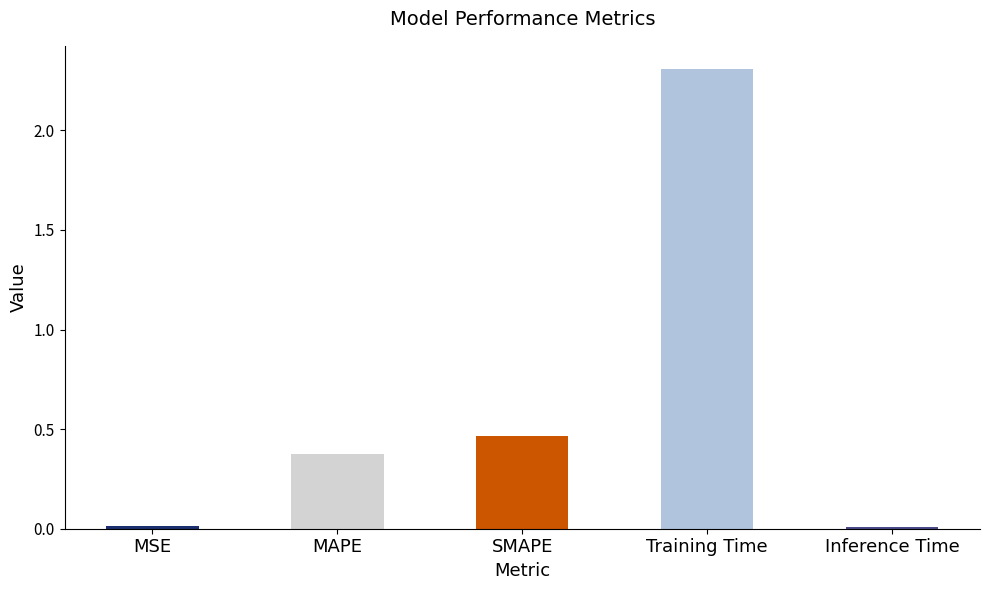

What position from the right is MSE?

5